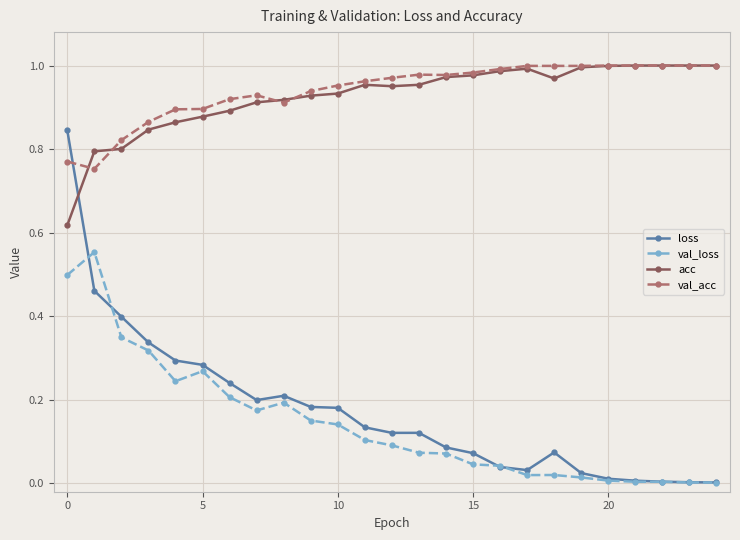

Which series has the widest spread of values?

loss